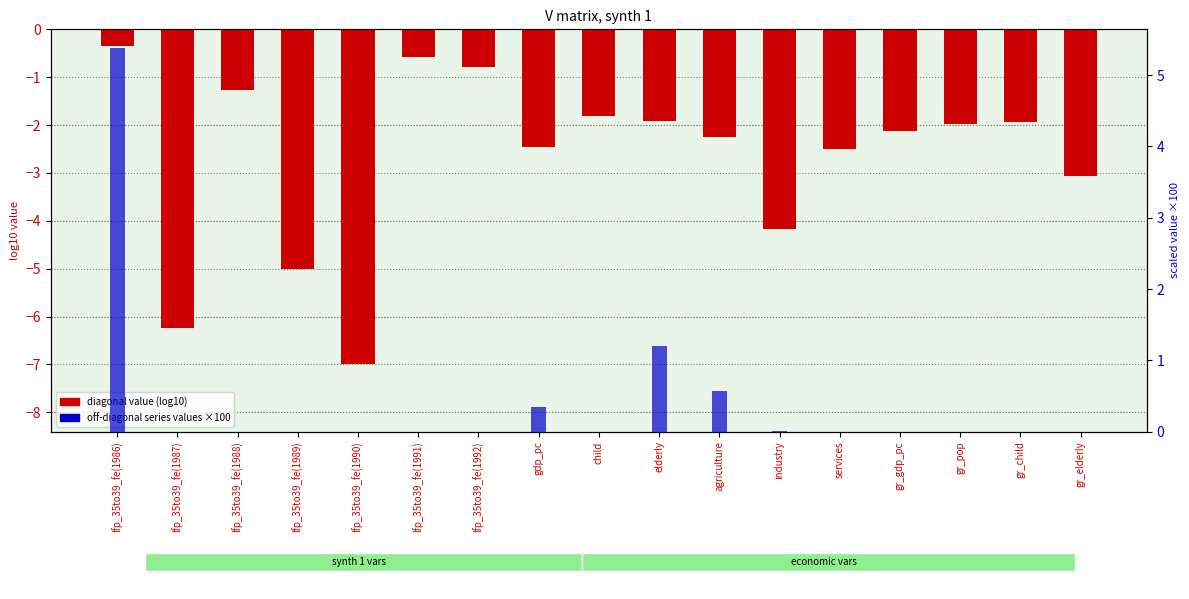

List the series in order of their peak value, lowest first.

diagonal value (log10), col_2